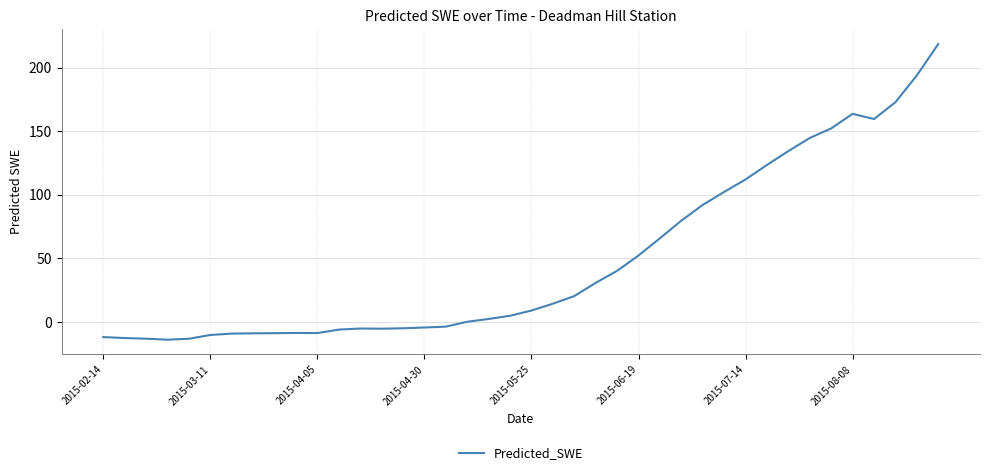

What is the smallest value displayed?

-13.9